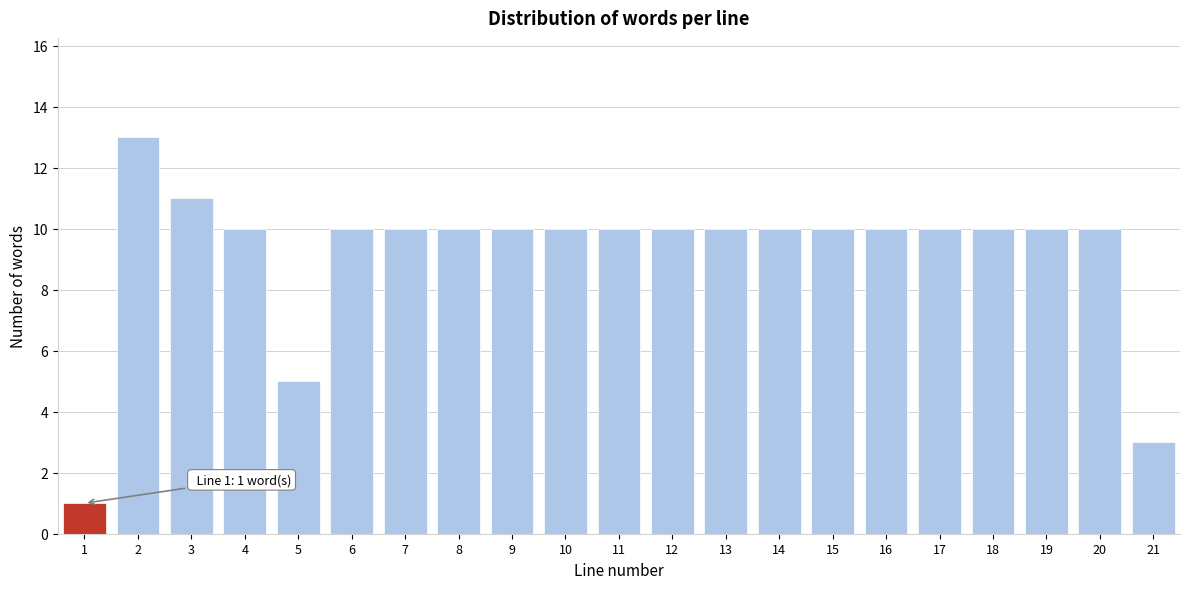

Reading right to left, transcribe all the data shown in this chart.

21=3	20=10	19=10	18=10	17=10	16=10	15=10	14=10	13=10	12=10	11=10	10=10	9=10	8=10	7=10	6=10	5=5	4=10	3=11	2=13	1=1